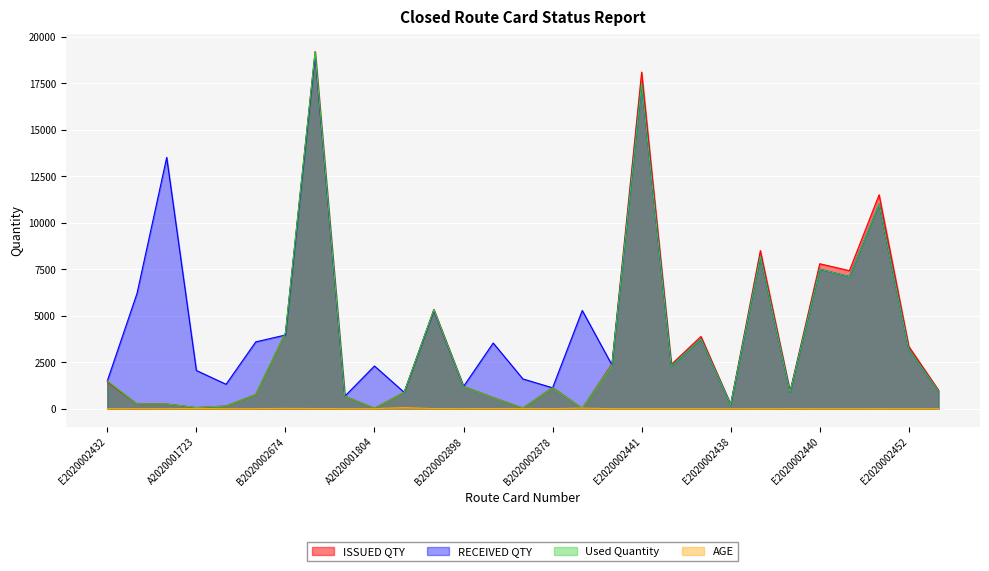

At which label does Used Quantity reach its peak?

B2020002810